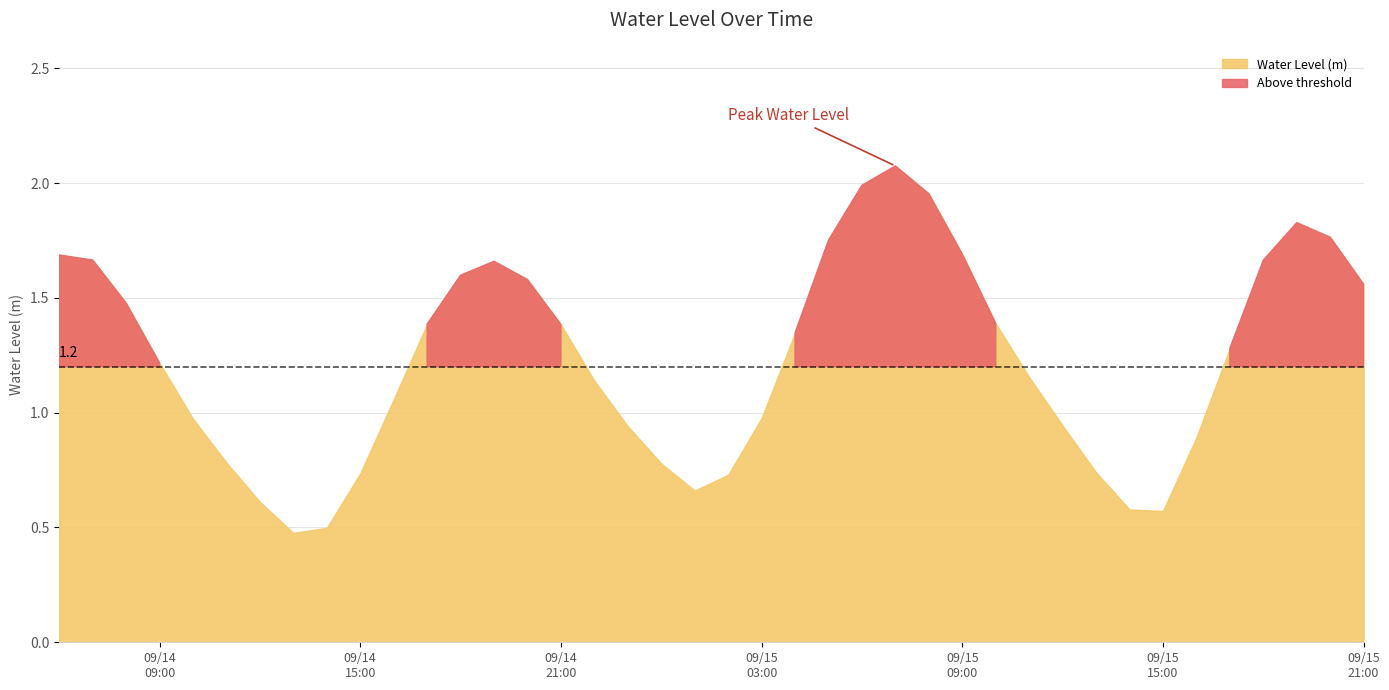

Does the chart have visible grid lines?

Yes